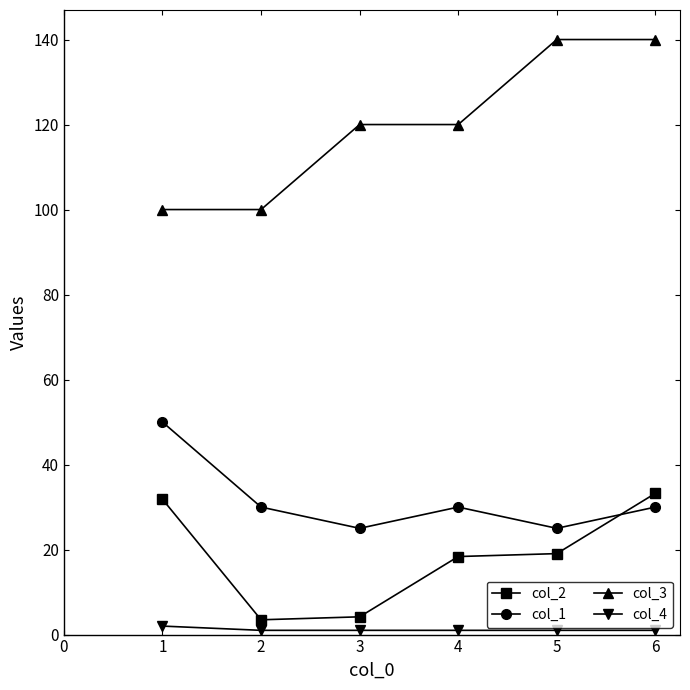

True or false: col_2 has more than 2 points higher than both neighbors.

False